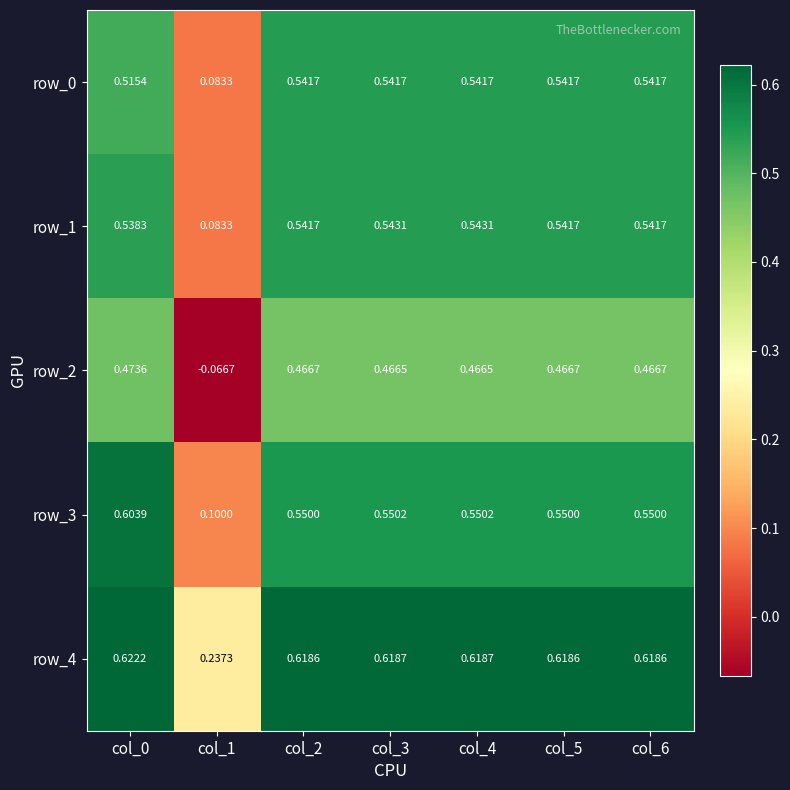

Which category has the highest value across all series?

col_0